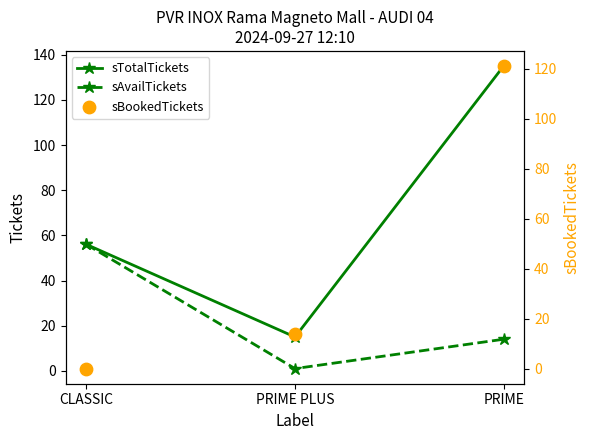

At which category is the sum across all series the highest?

PRIME